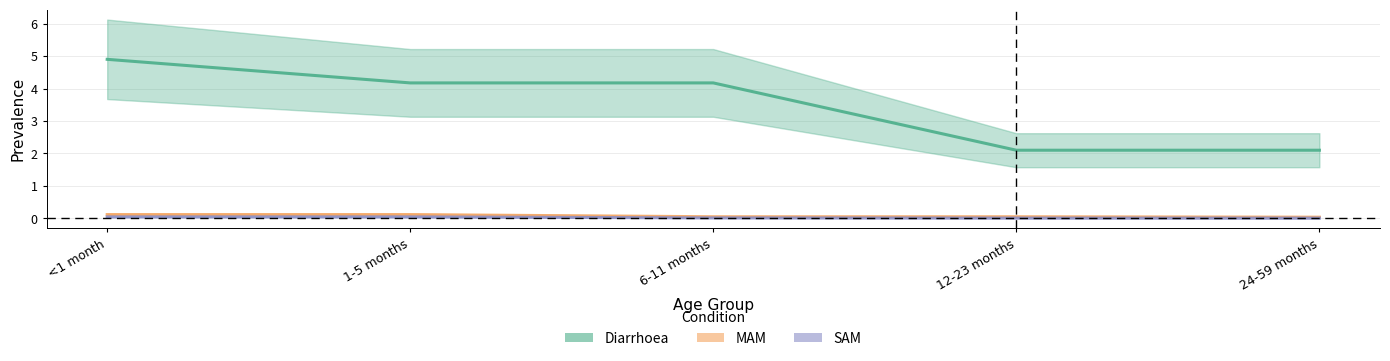

True or false: MAM and Diarrhoea intersect in this chart.

False